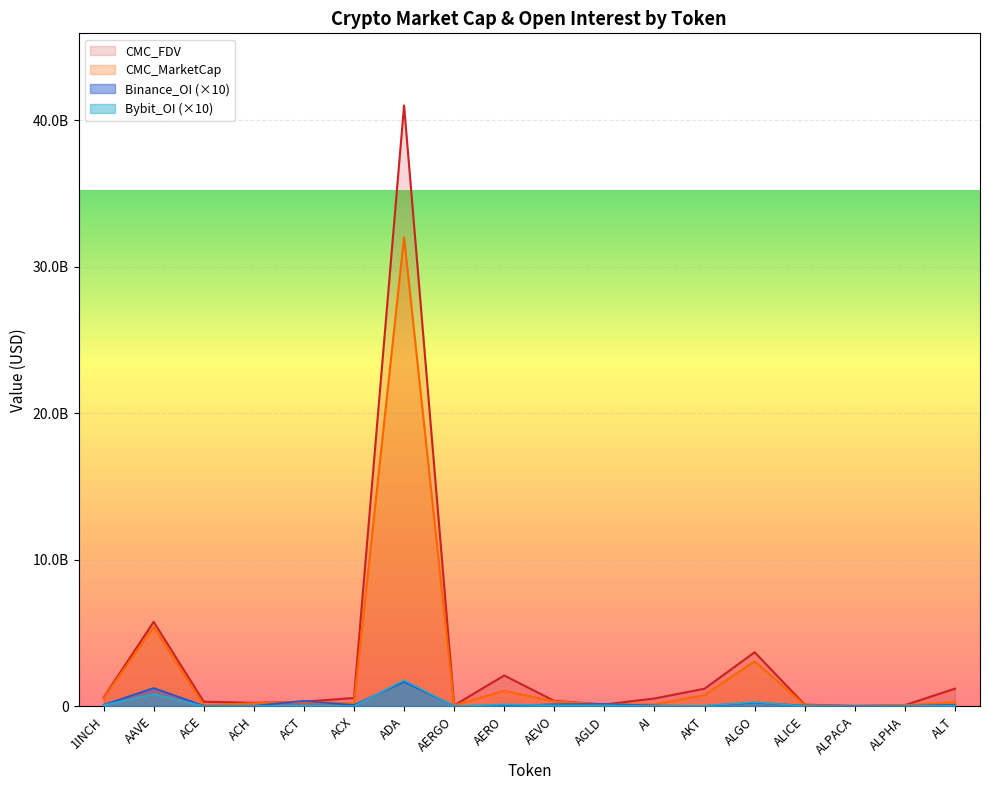

How many intersections are there between Binance_OI and Bybit_OI?

6